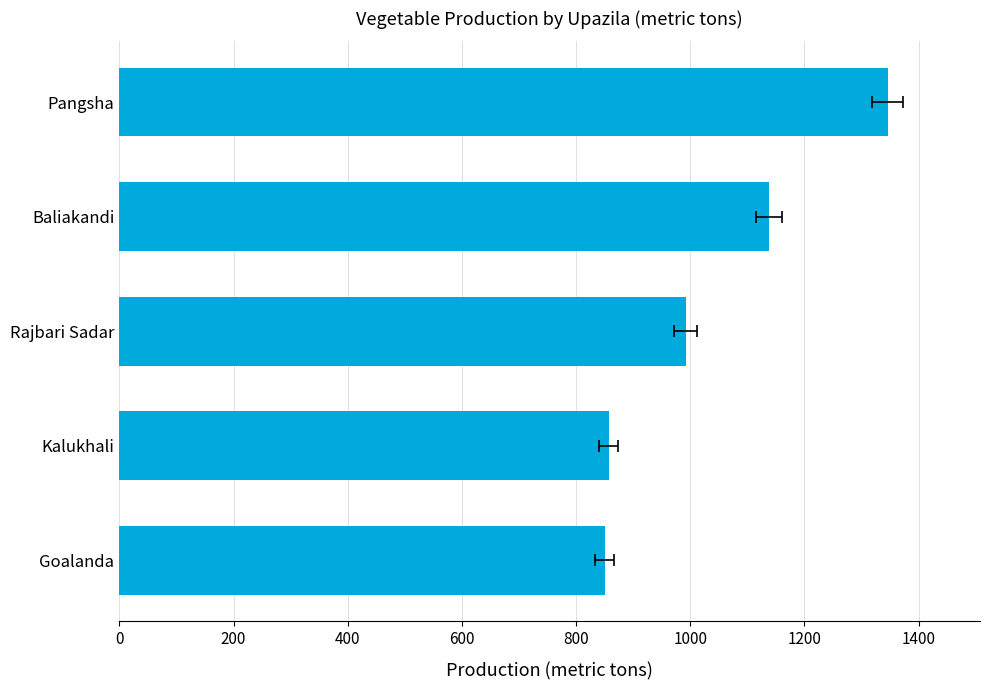

What is the approximate value at Goalanda, to the nearest 50?

850